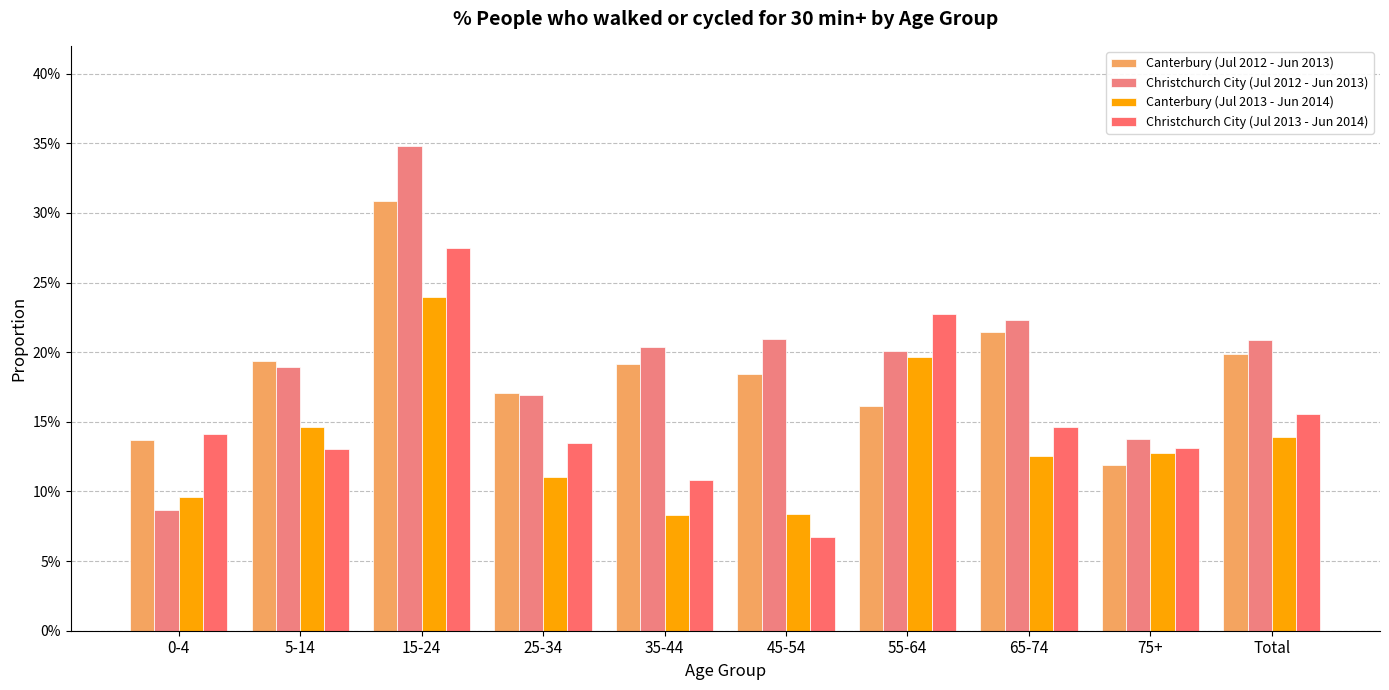

What is the sum of all Christchurch City (Jul 2013 - Jun 2014) values?

1.5